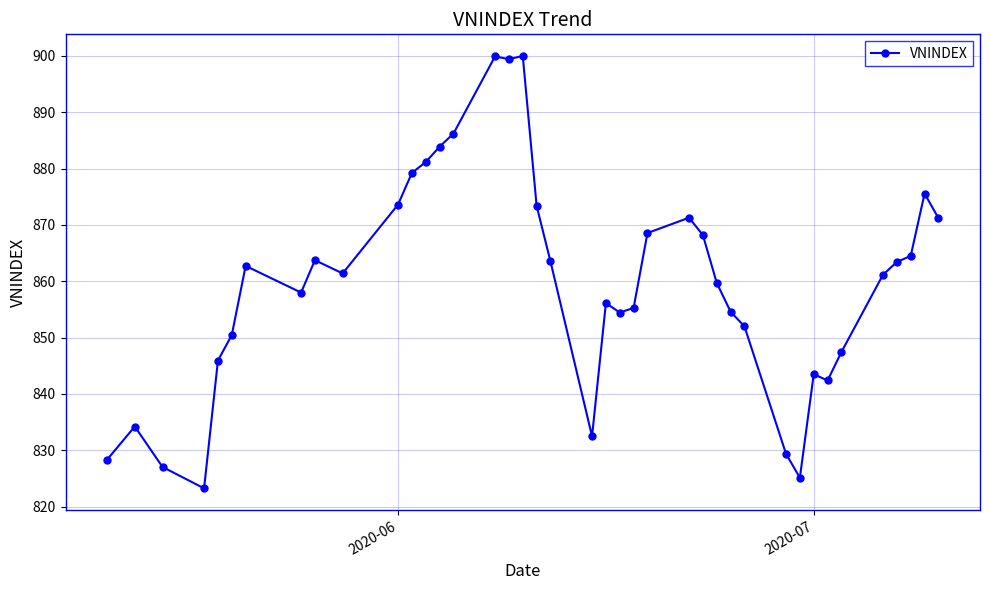

What is the sum of all values?

34391.7